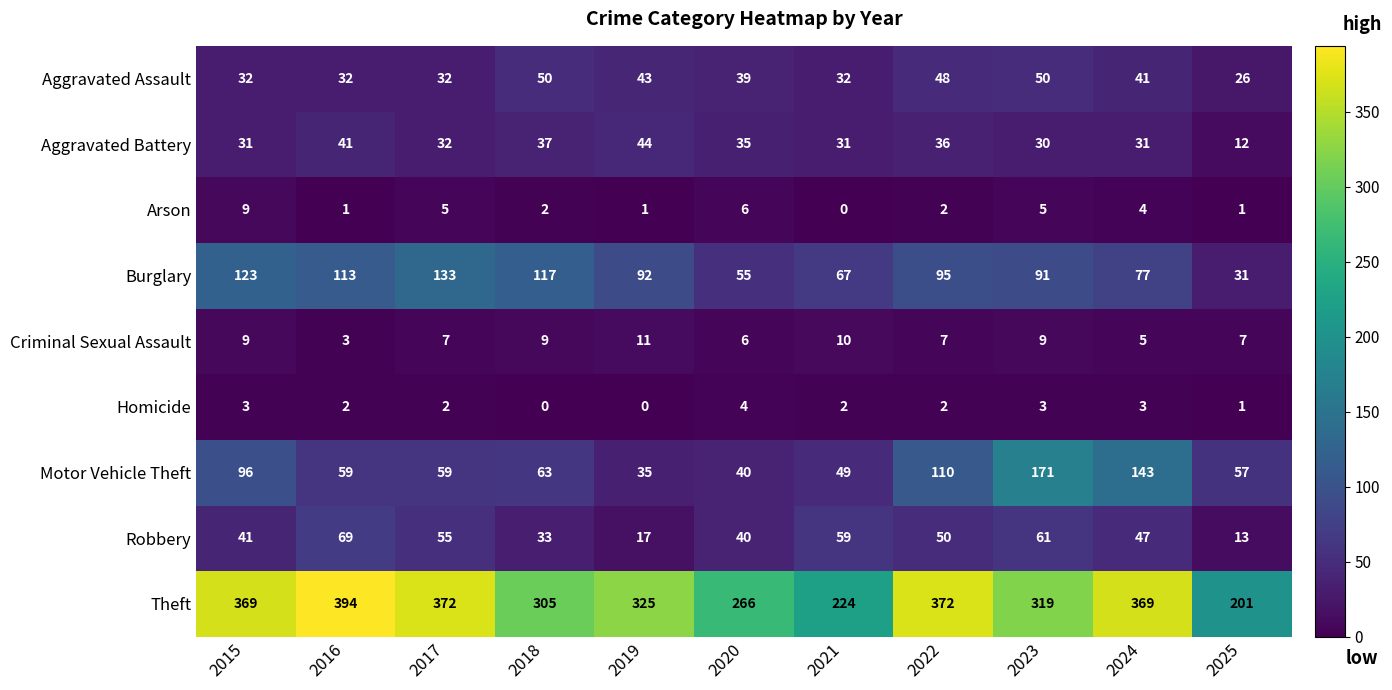

What is the sum of all Homicide values?

22